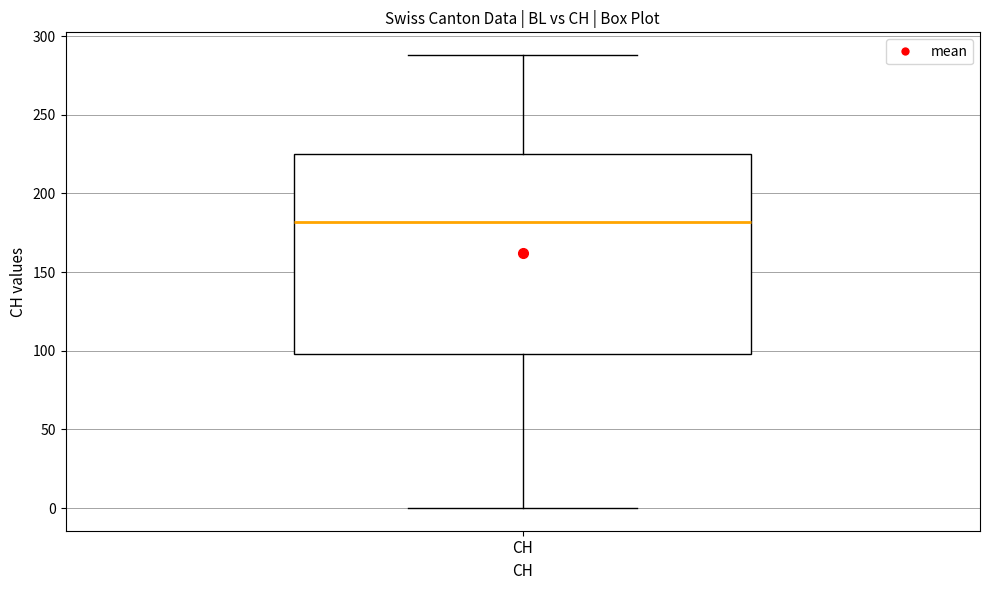

Read this box plot against the y-axis: the position of the median line, the range covered by the box, and the ends of both whiskers. The values are not printed on the chart, so give them approximately, as read against the axis.

median 180, box 100 to 225, whiskers 0 to 290